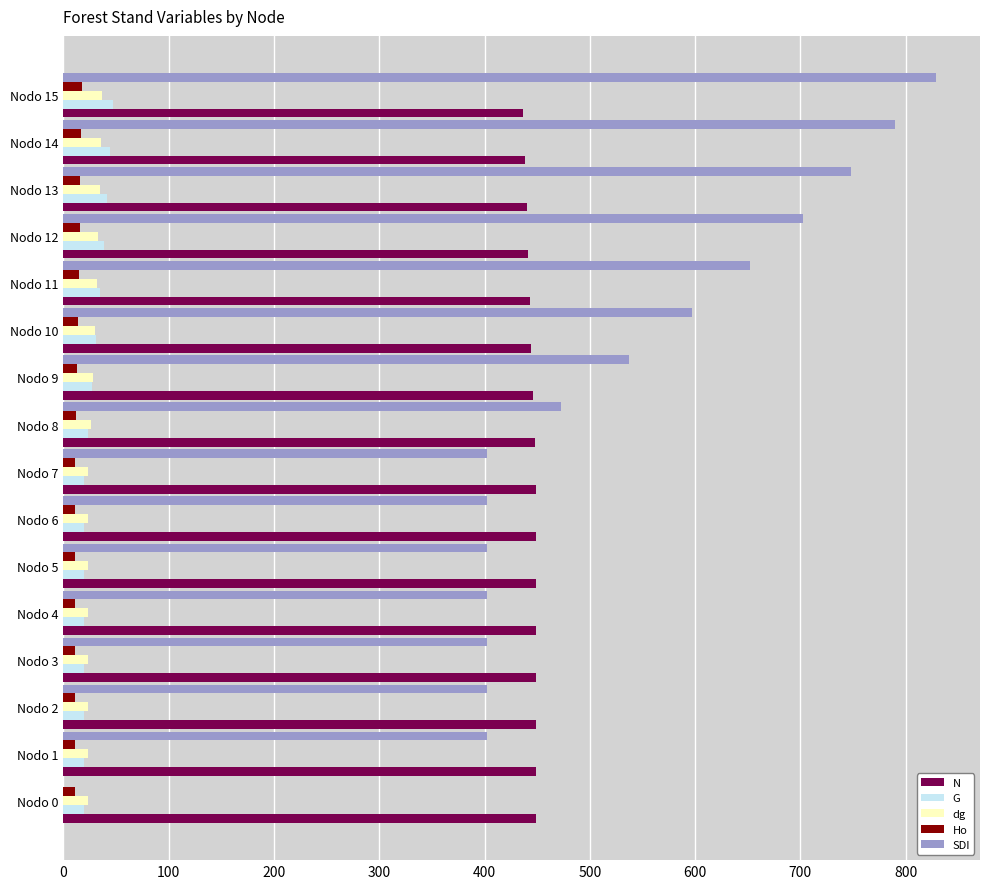

Is the value of Ho at Nodo 9 greater than the value of dg at Nodo 14?

No